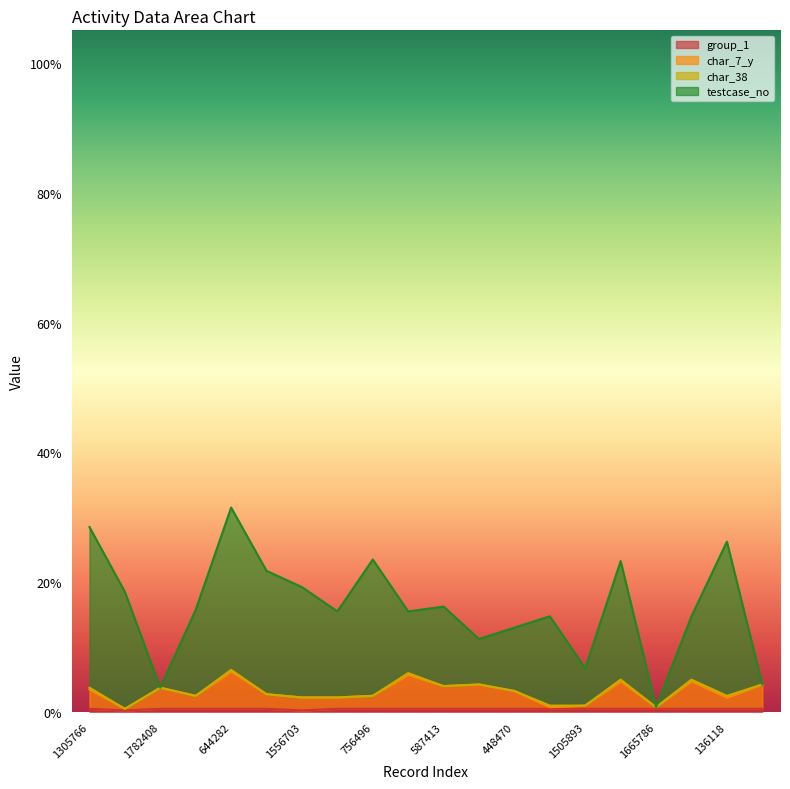

Between 644282 and 1665786, which is larger?

644282